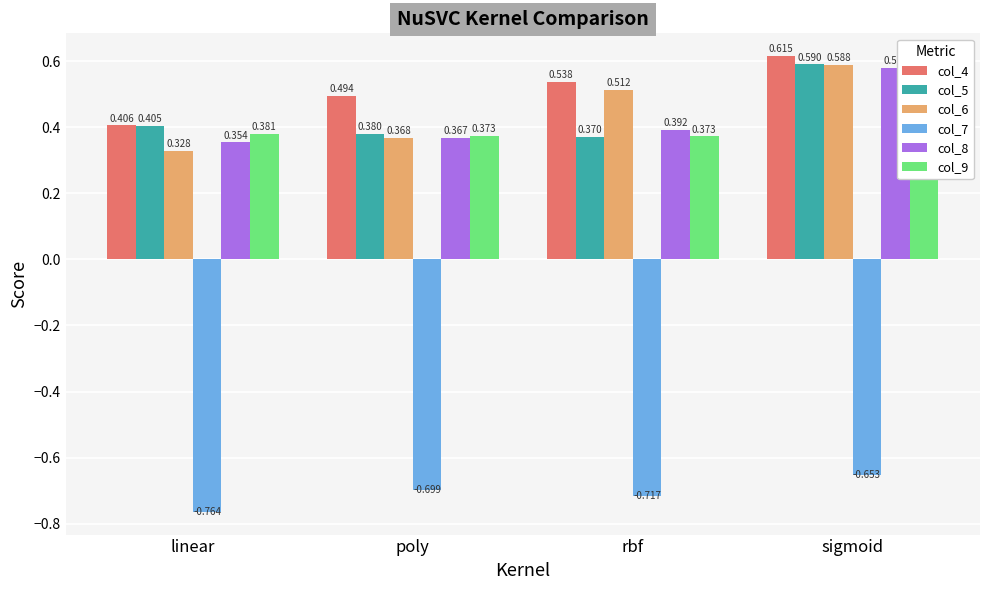

Read the col_6 value at sigmoid.

0.6